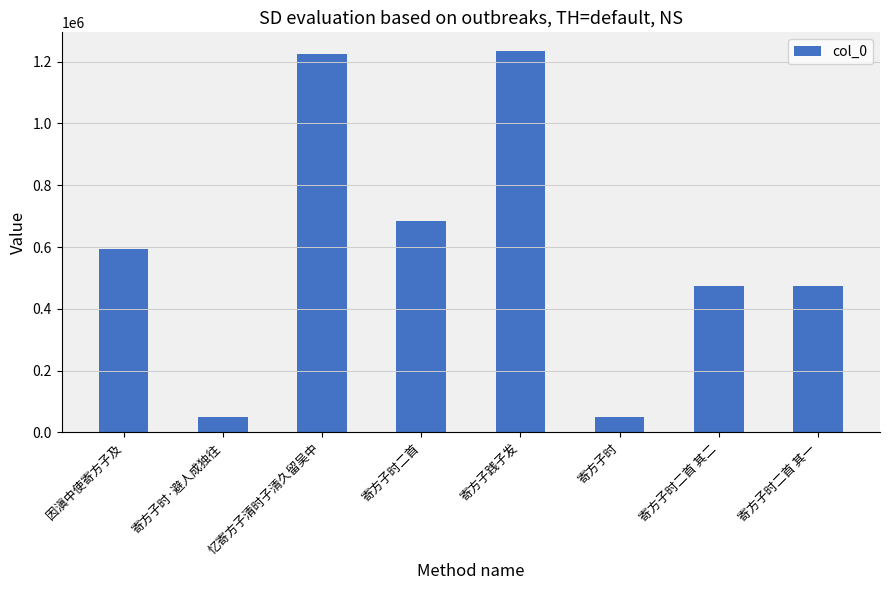

Does the chart contain stacked bars?

No